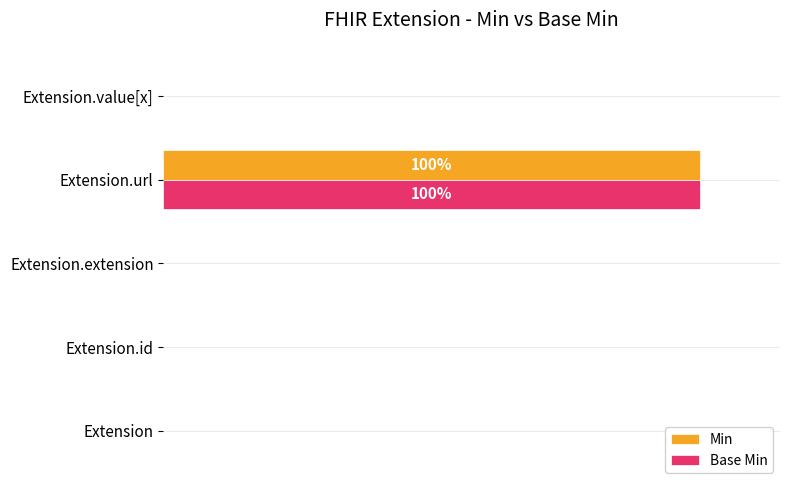

What are all the series names shown in the legend?

Min, Base Min